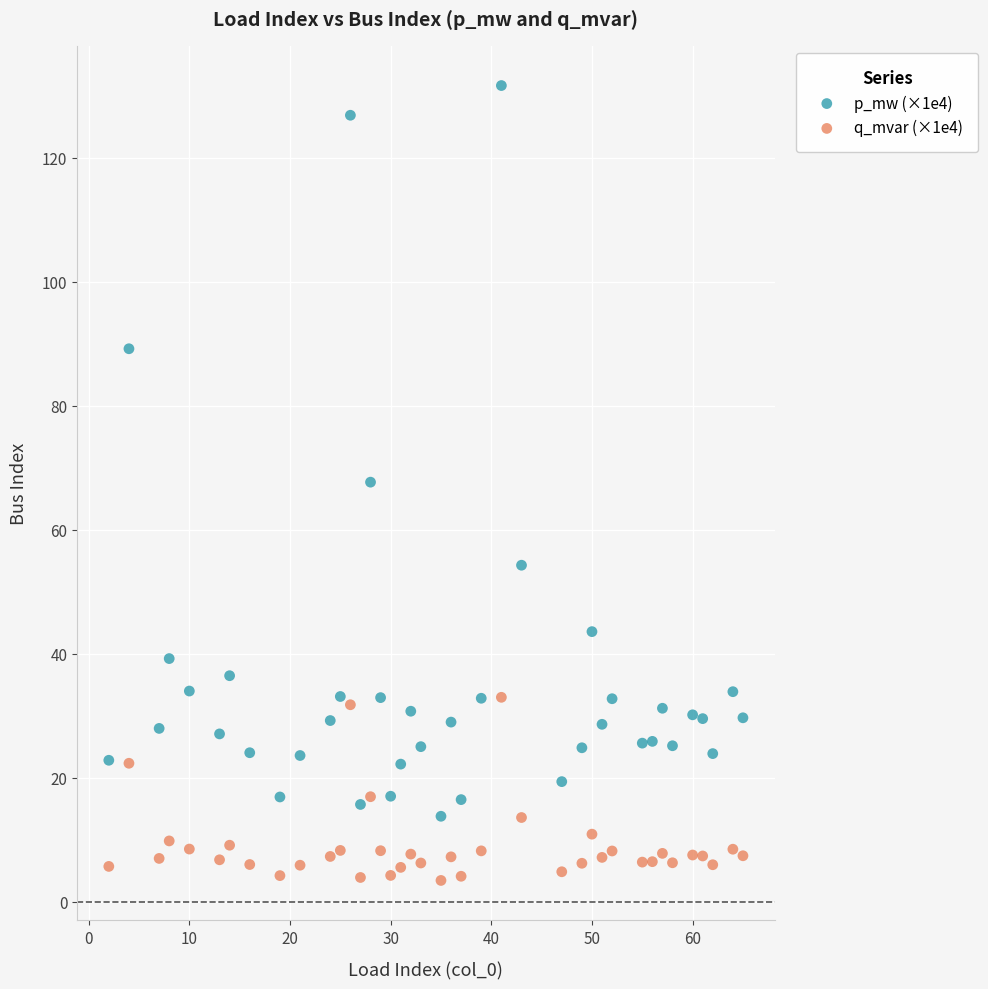

Which series has the widest spread of Y values?

p_mw (×1e4)